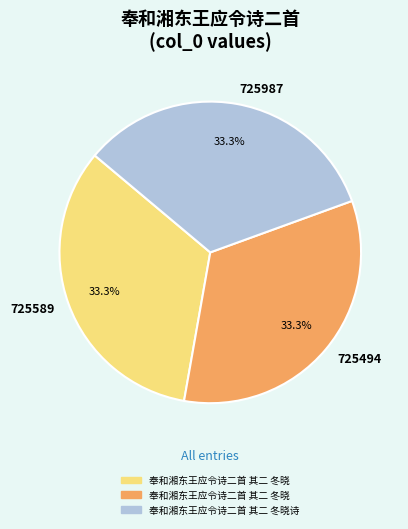

To the nearest percent, what is the average slice percentage?

33%